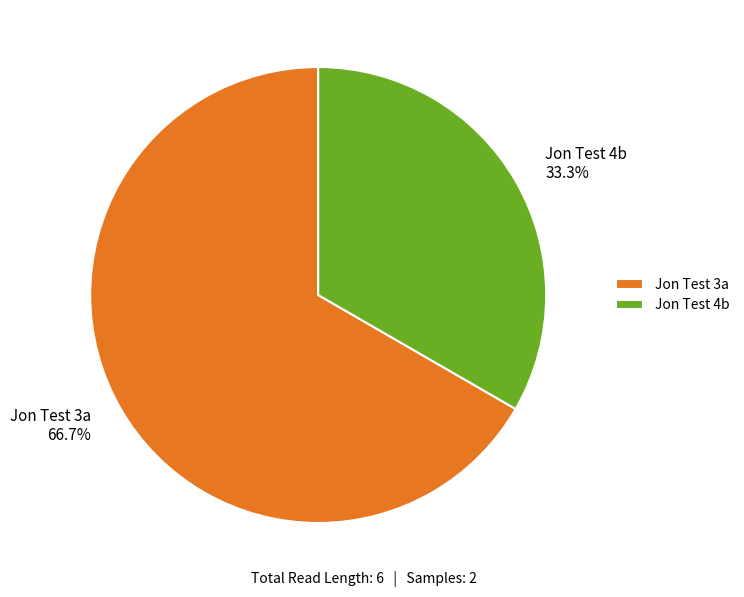

To the nearest percent, what is the average slice percentage?

50%